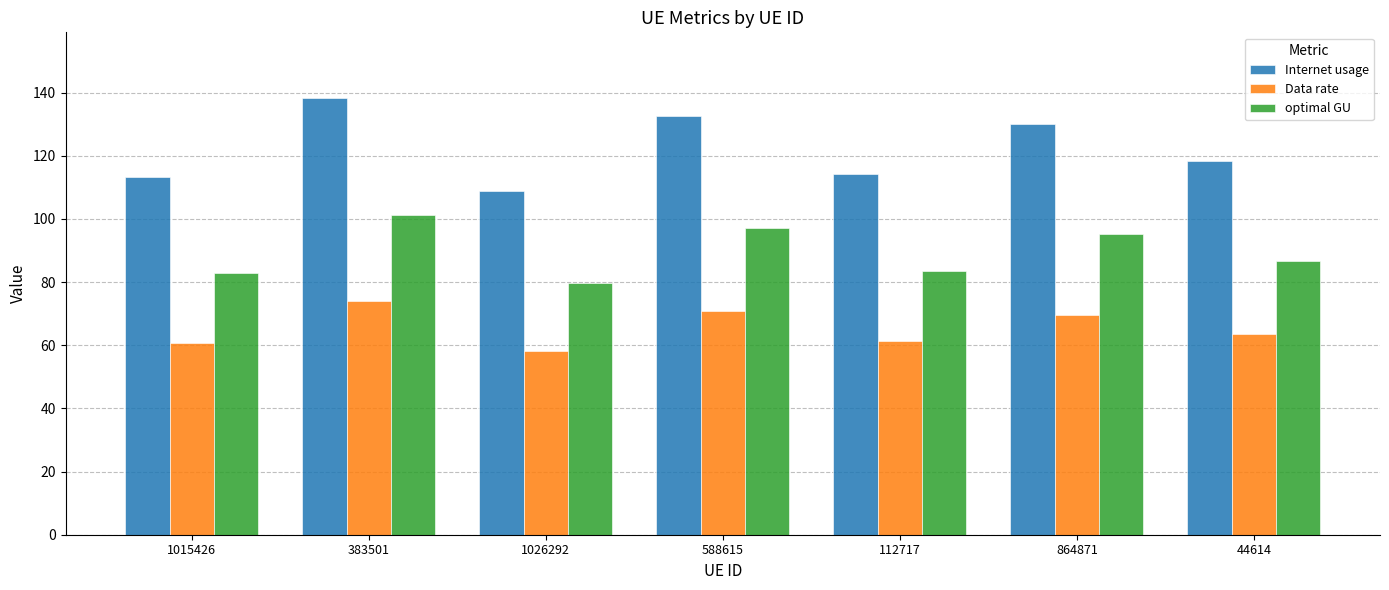

At 1015426, list the series in order from largest to smallest.

Internet usage, optimal GU, Data rate